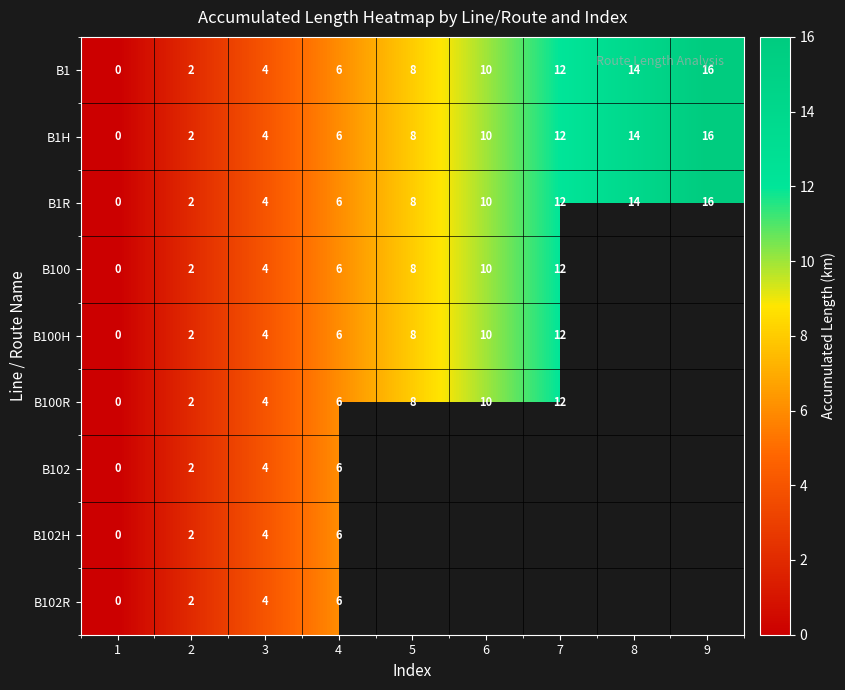

Count the B1 values in the range 4 to 12.

5